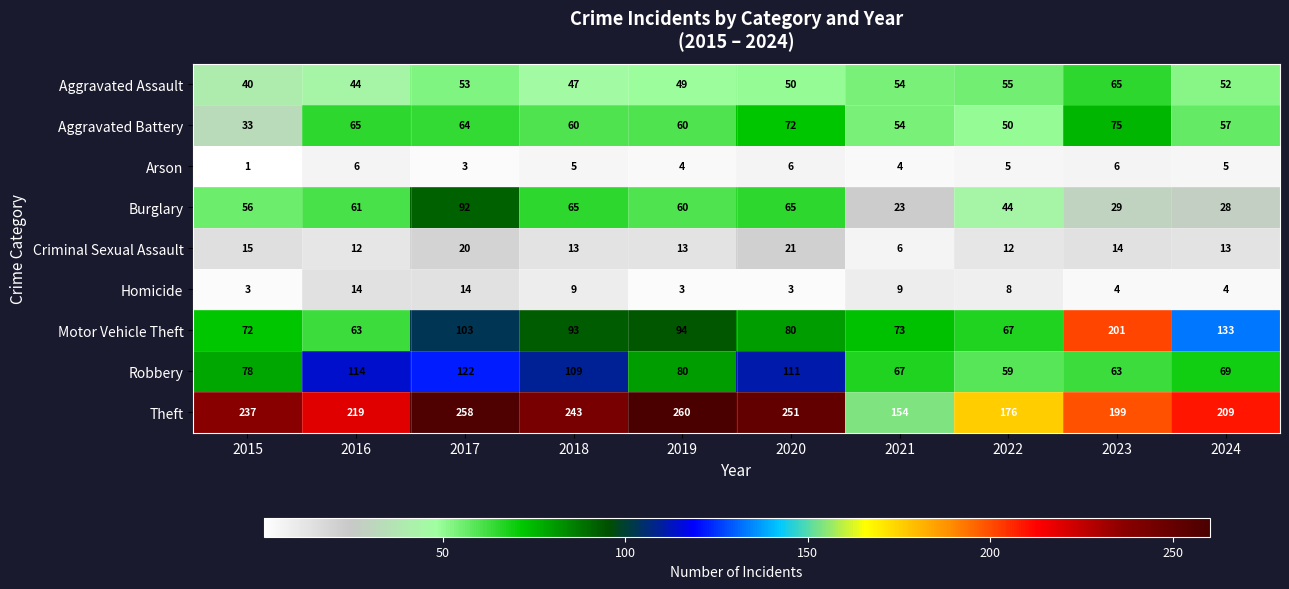

Rank the series by their maximum value, from highest to lowest.

Theft, Motor Vehicle Theft, Robbery, Burglary, Aggravated Battery, Aggravated Assault, Criminal Sexual Assault, Homicide, Arson